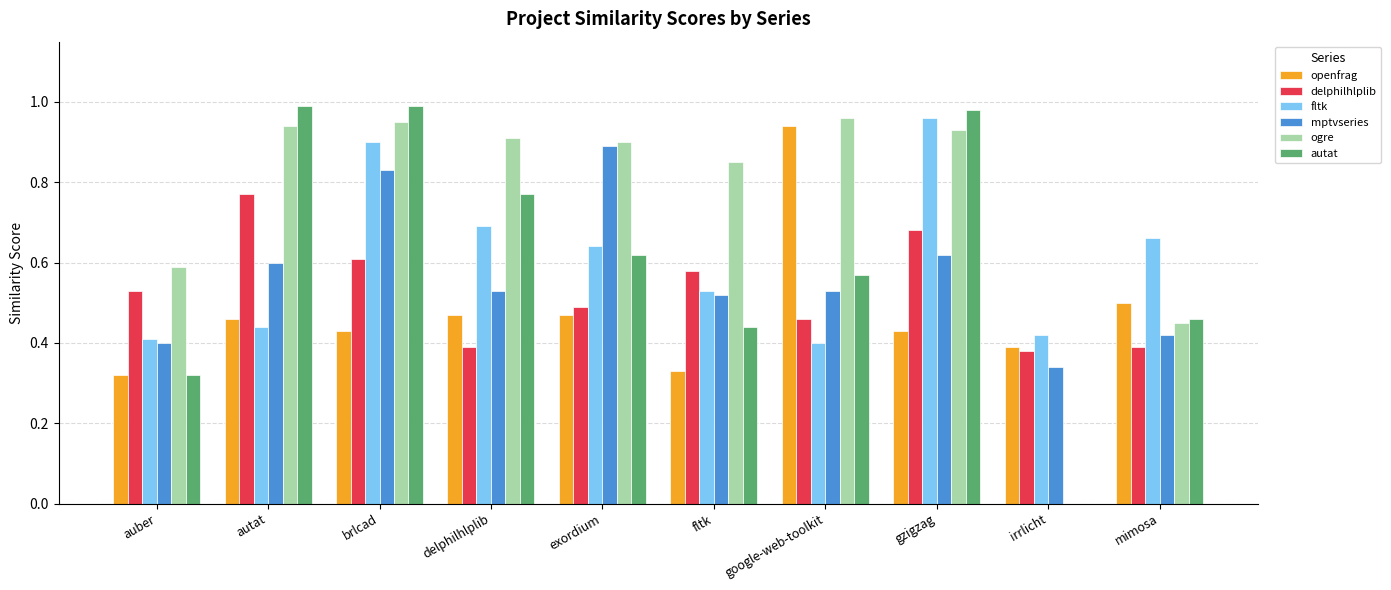

How many groups of bars are there?

10